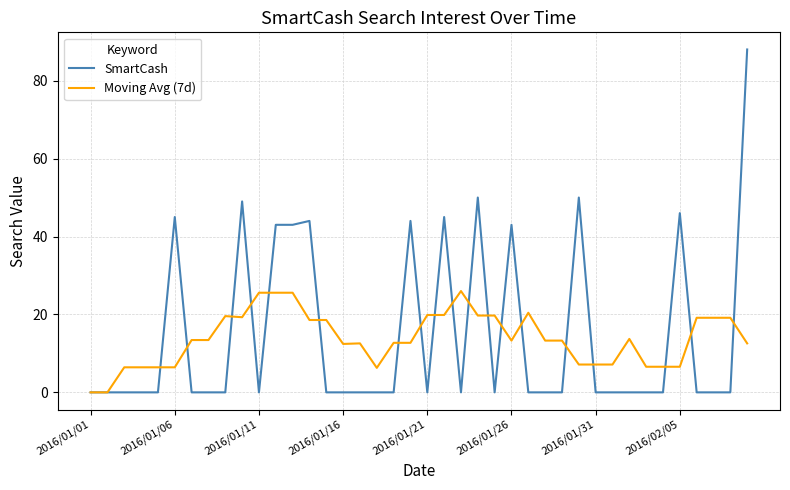

Rank the series by their maximum value, from lowest to highest.

Moving Avg (7d), SmartCash